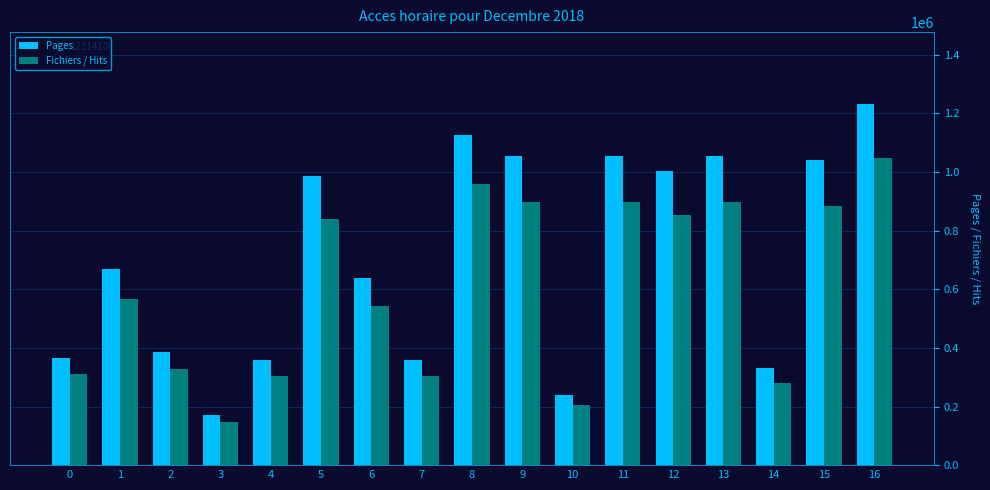

List the series in order of their overall mean, lowest first.

Fichiers / Hits, Pages